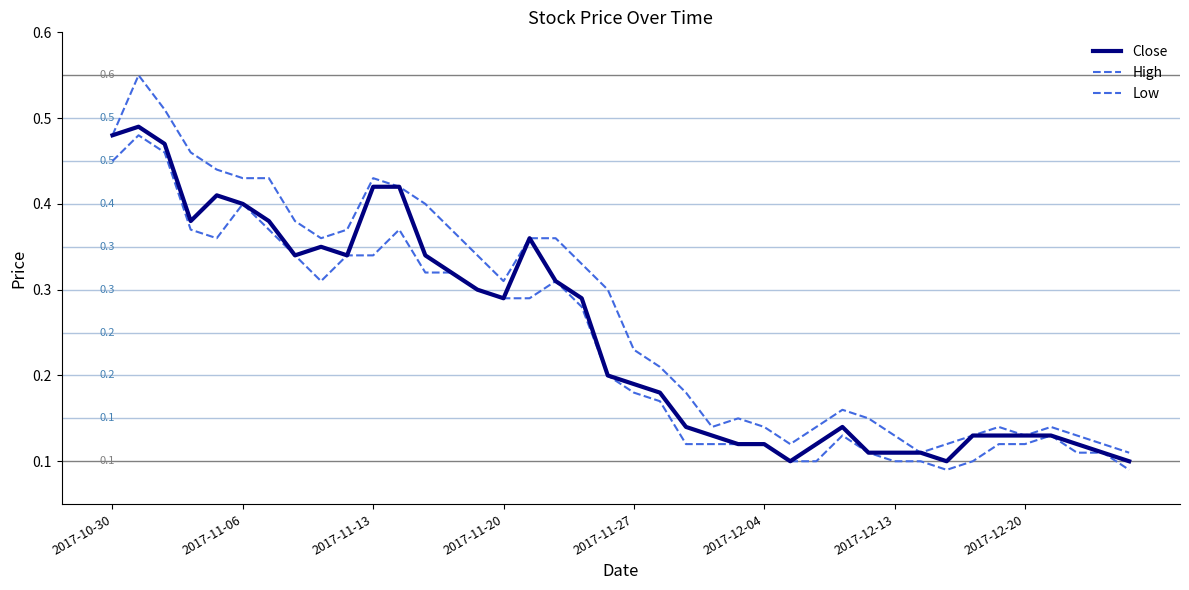

Is this an area chart (filled region under the line)?

No